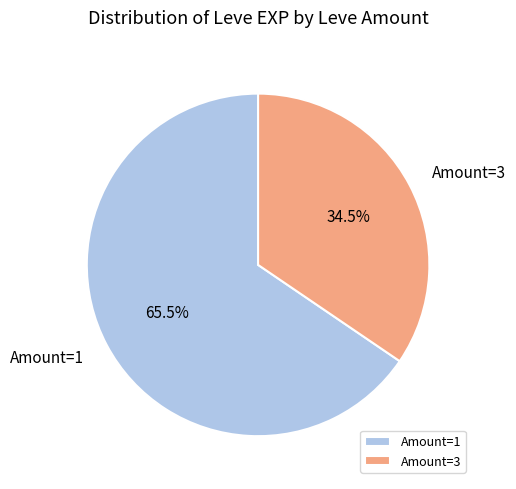

What is the majority slice?

Amount=1